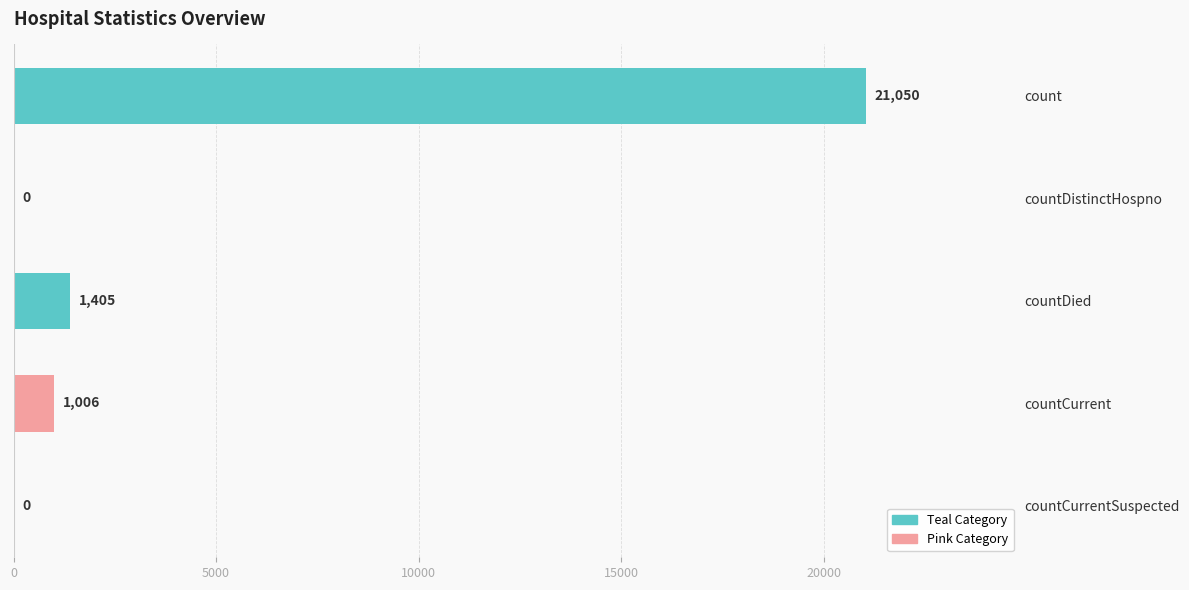

Reading bottom to top, extract all data points from this chart.

countCurrentSuspected=0	countCurrent=1006	countDied=1405	countDistinctHospno=0	count=21050